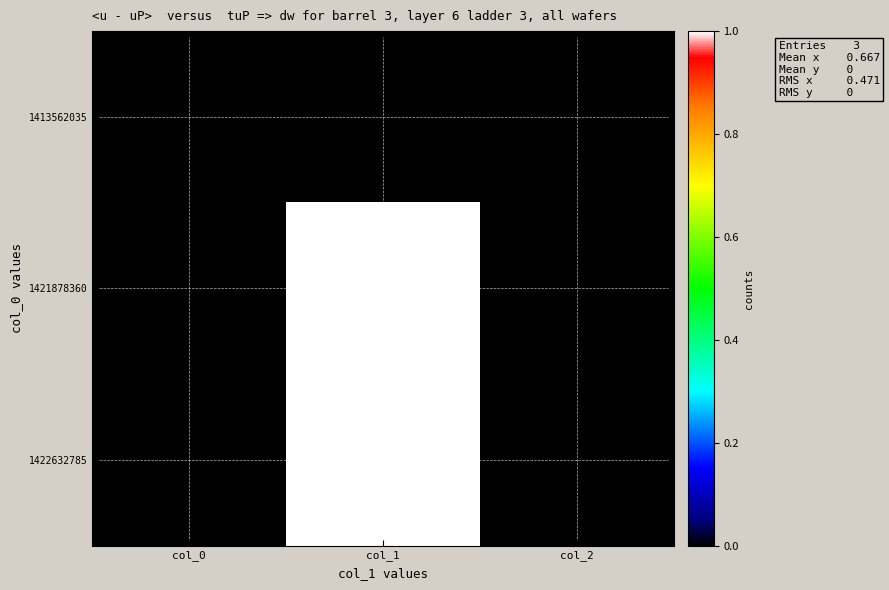

Which series has the largest total across all categories?

1421878360